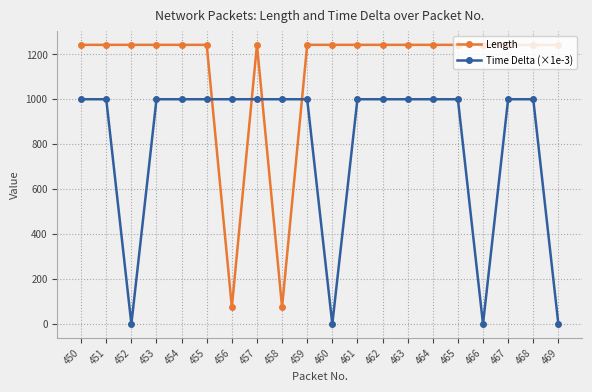

What are all the series names shown in the legend?

Length, Time Delta (×1e-3)